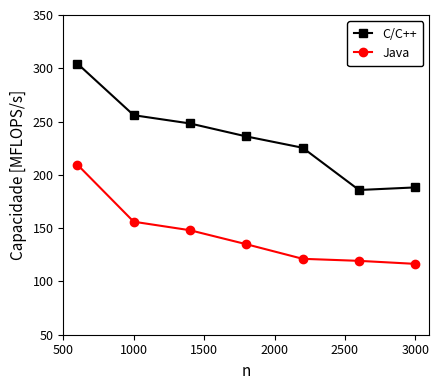

Which series has the largest total across all categories?

C/C++